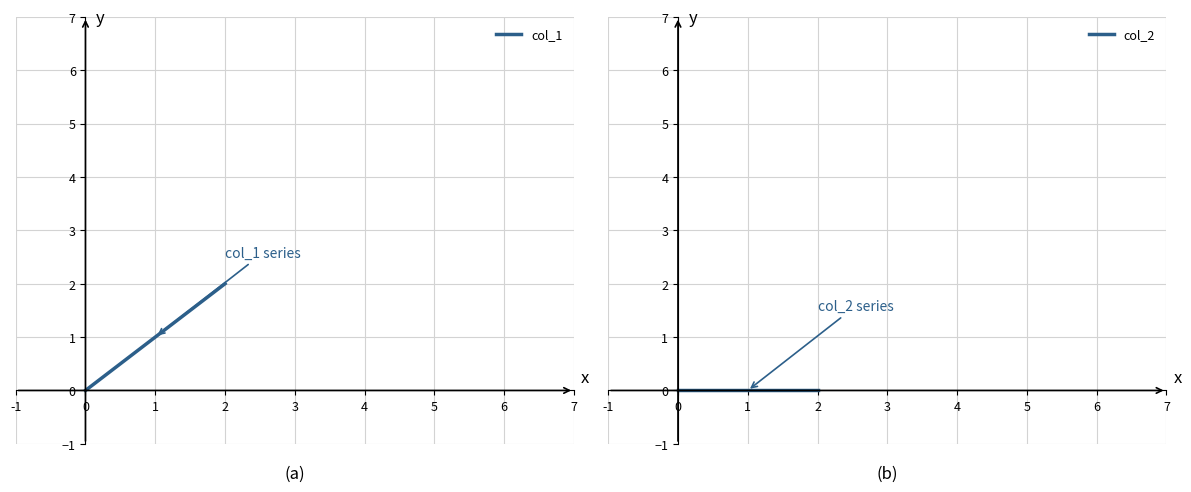

Is the value of col_2 at 1572968283 greater than the value of col_1 at 1572968283?

No